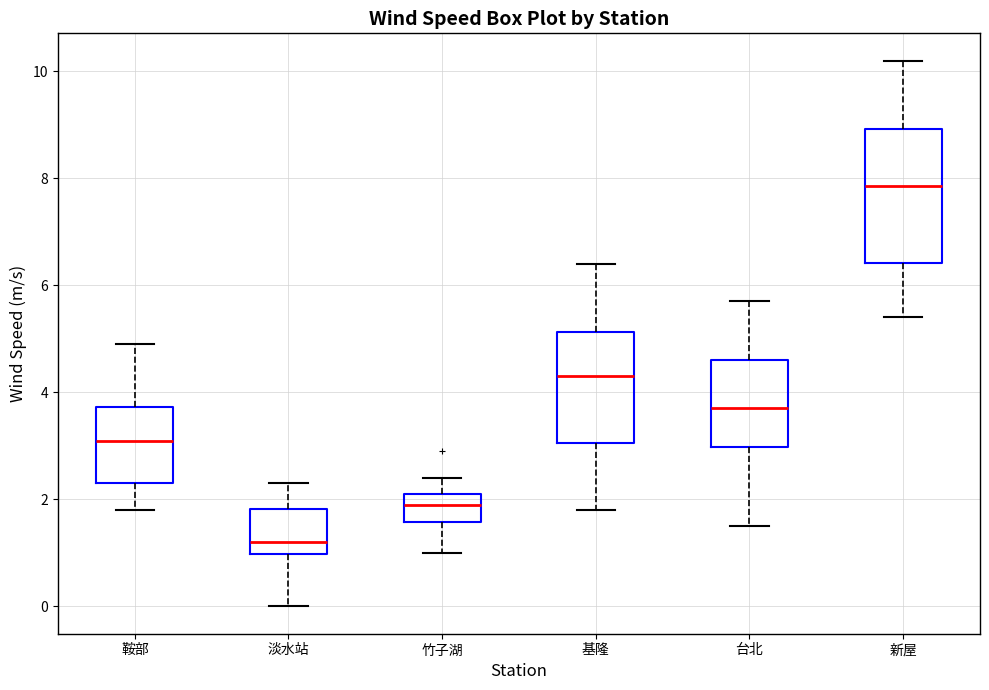

Where is the lower edge of the box for 淡水站 on the y-axis? The values are not printed on the chart, so give them approximately, as read against the axis.

1.0